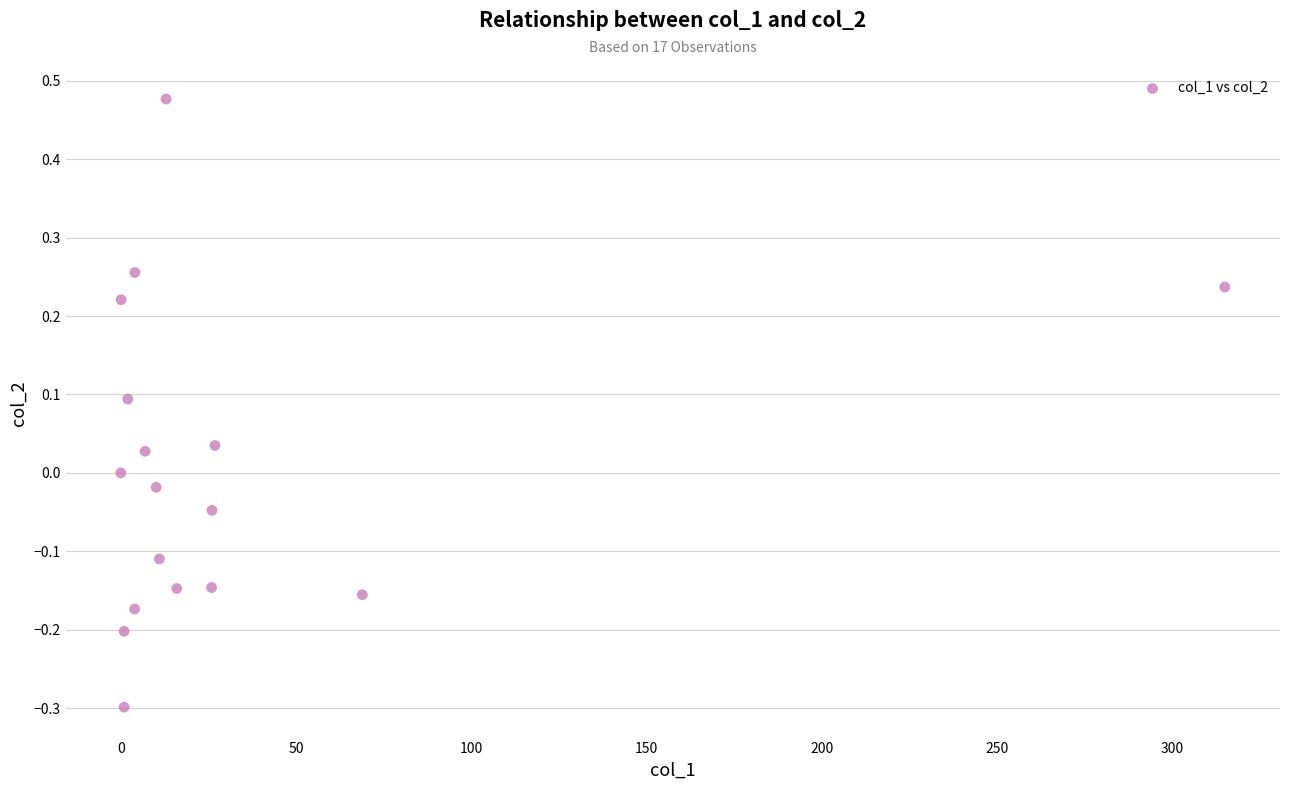

What is the range of X values (max minus min)?

315.0